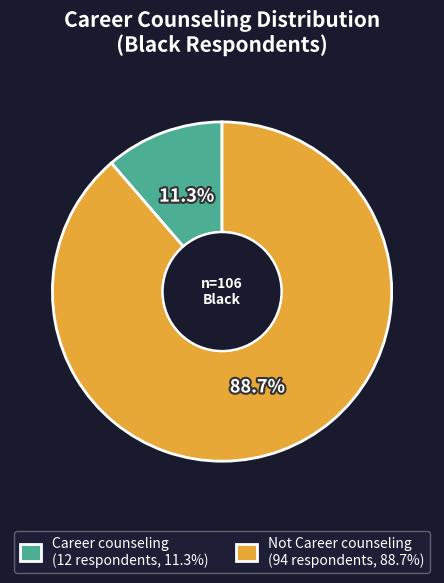

What is the majority slice?

Not Career counseling